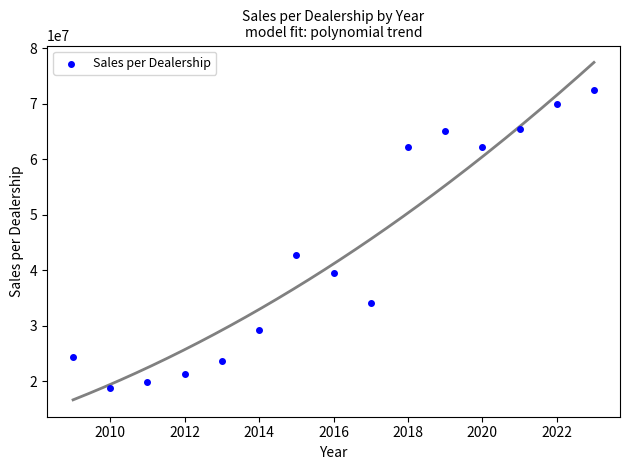

What is the range of X values (max minus min)?

14